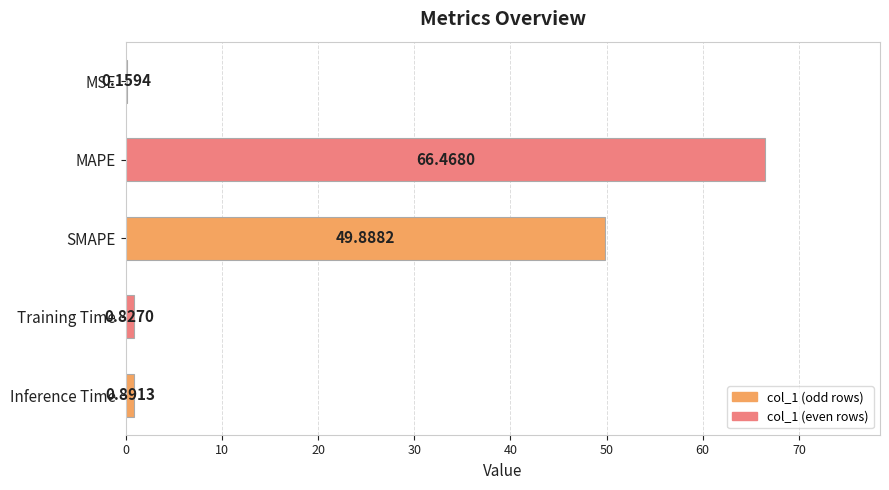

Which category has the highest value across all series?

MAPE